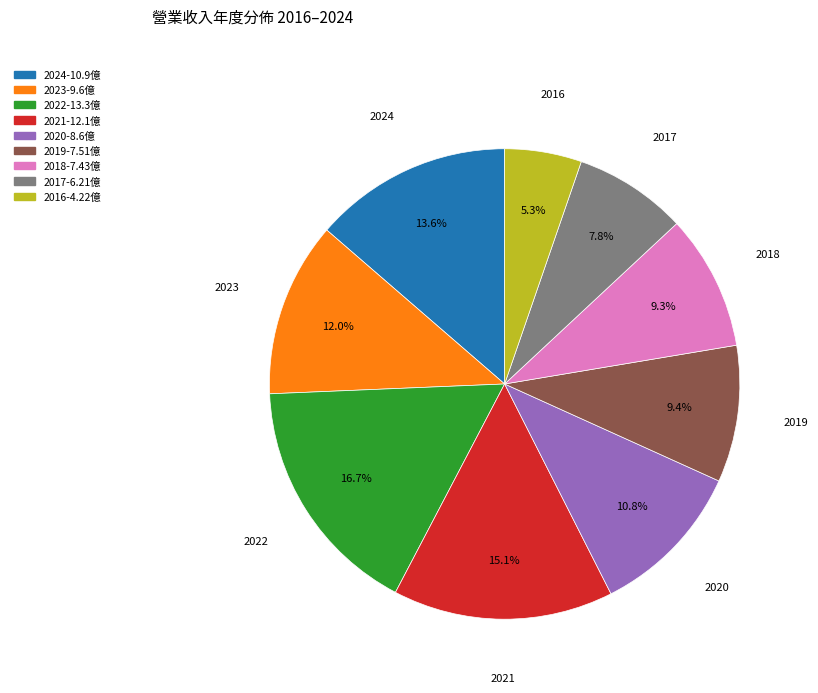

To the nearest percent, what is the difference between the 2016 and 2024 slice percentages?

8%